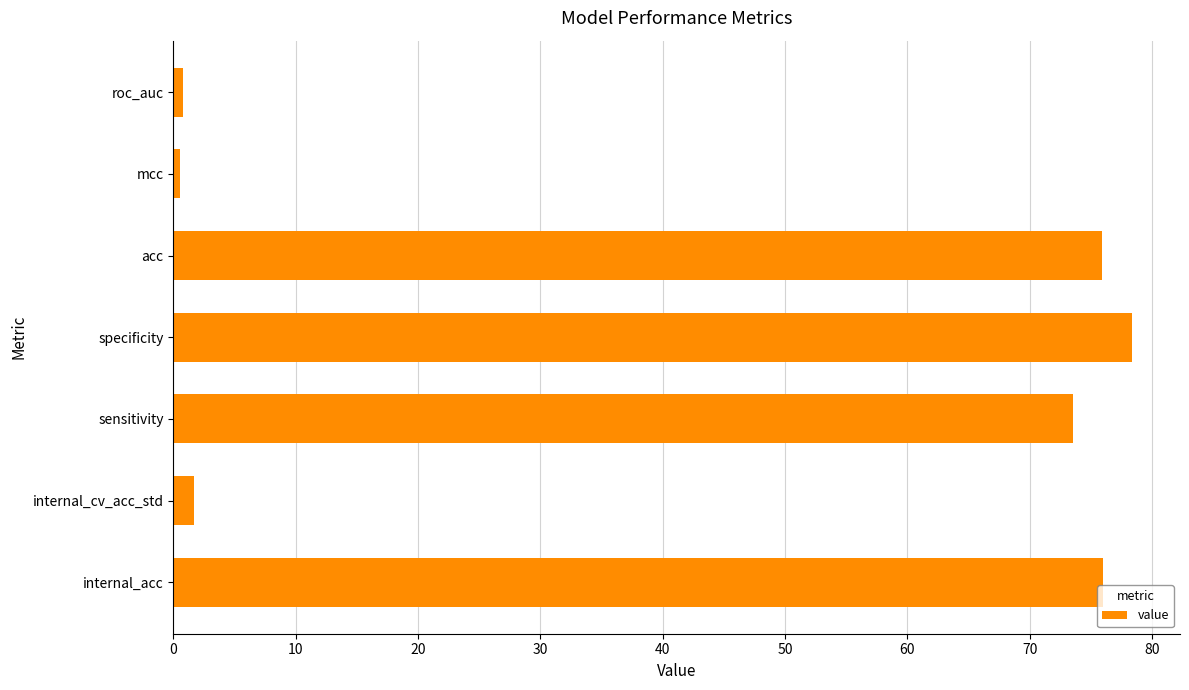

Approximately how many times larger is the value at sensitivity compared to specificity?

0.9